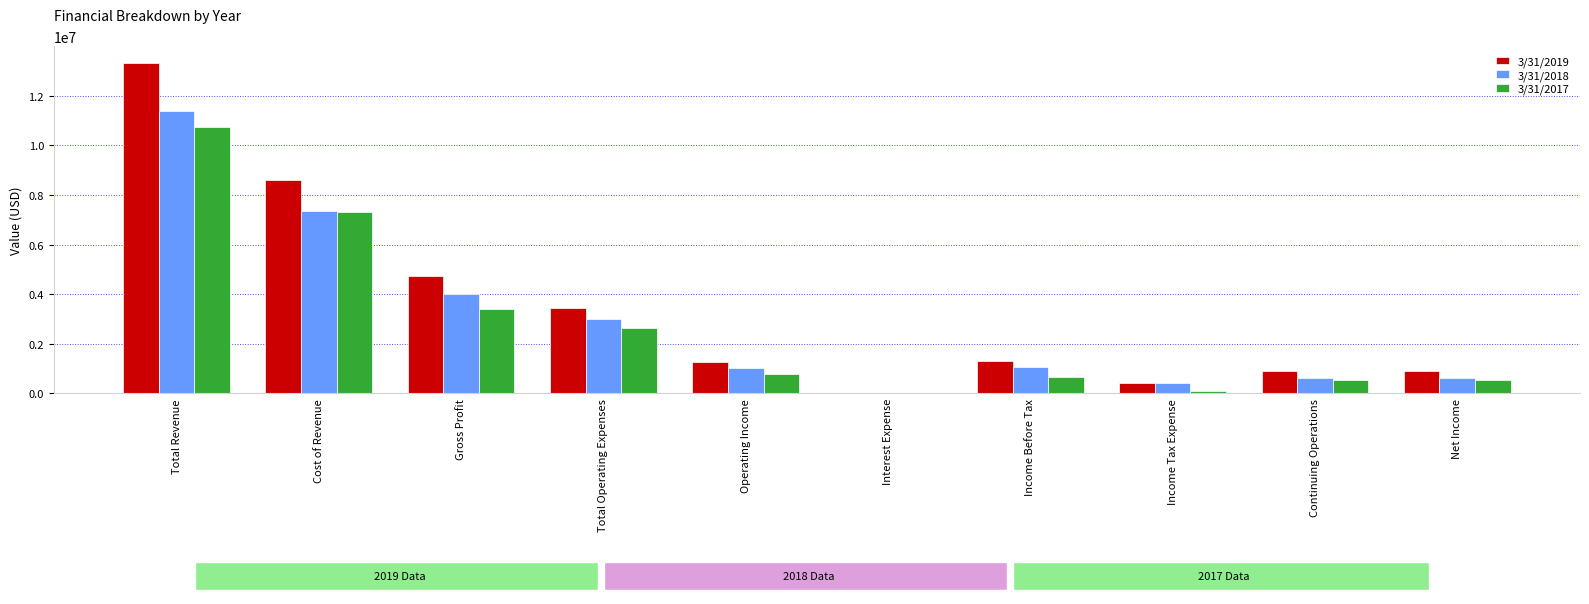

Count the number of categories in the chart.

10